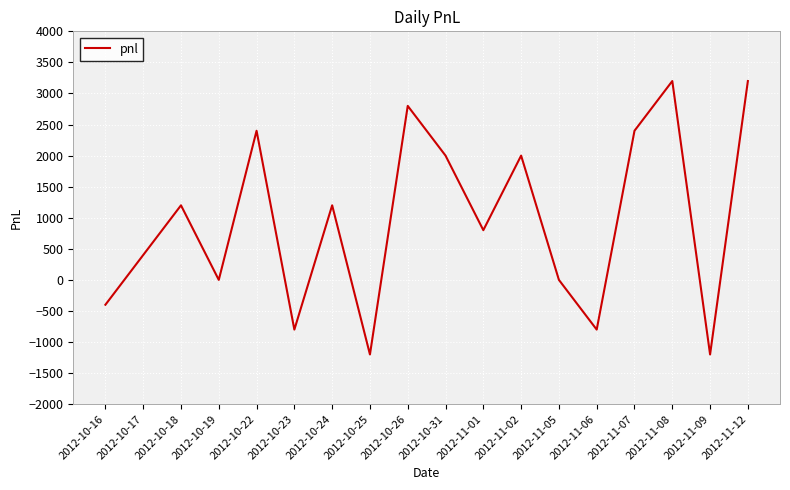

Is it true that the value at 2012-10-17 is 689?

False